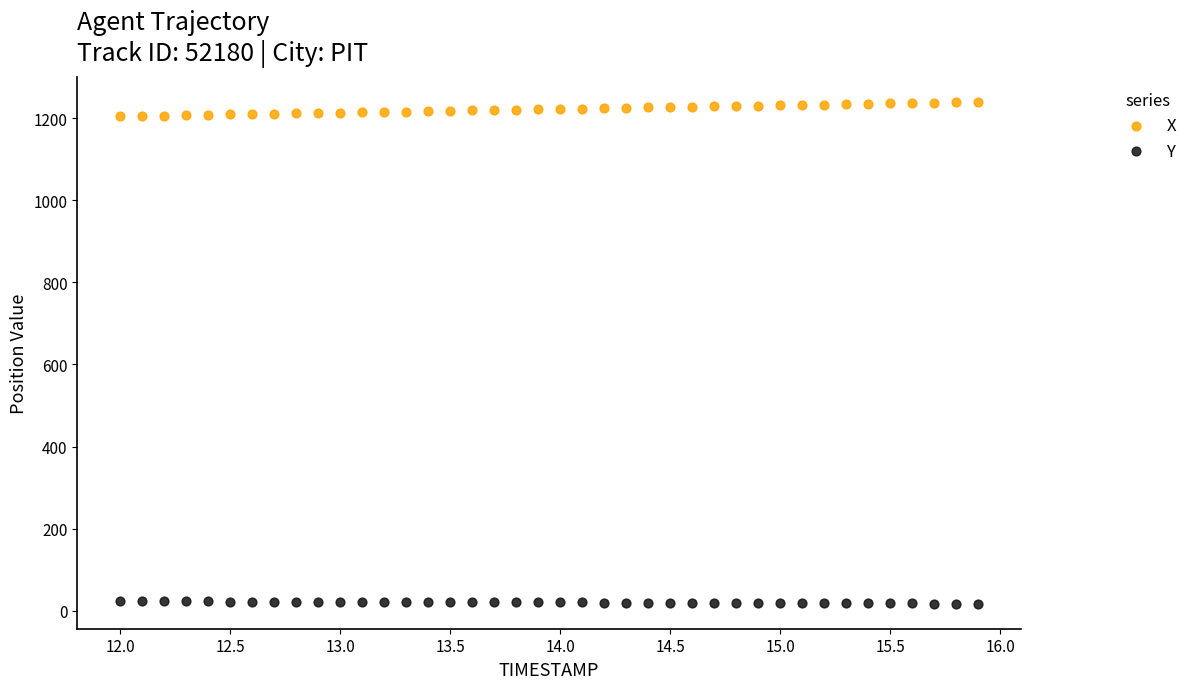

Across all data points, what is the range of Y values (max minus min)?

1221.5